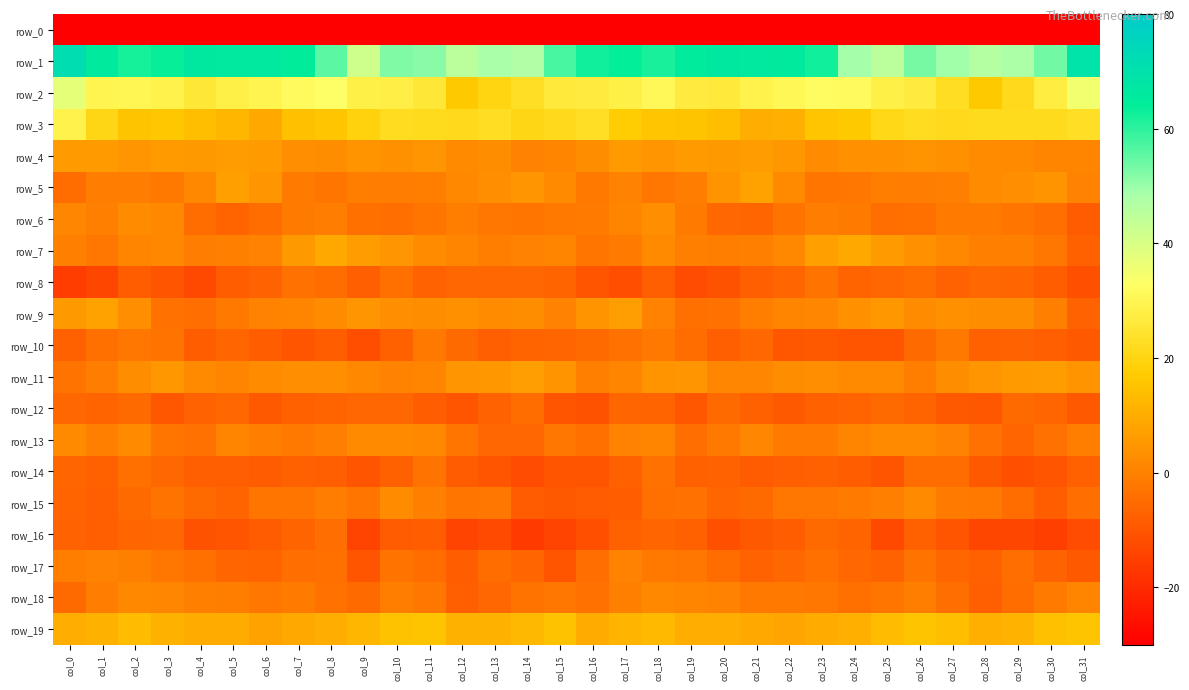

What is the smallest value displayed?

-261.7